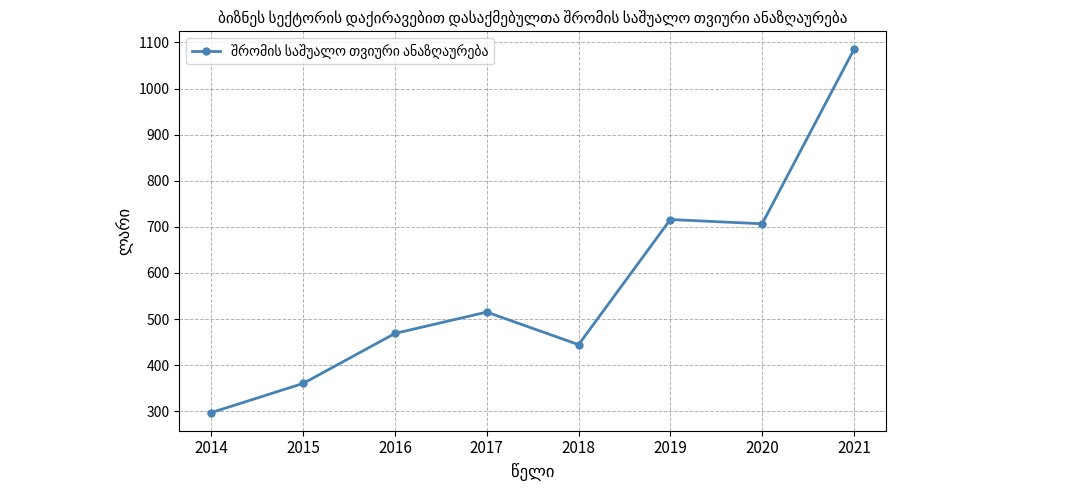

What is the sum of all values?

4593.8